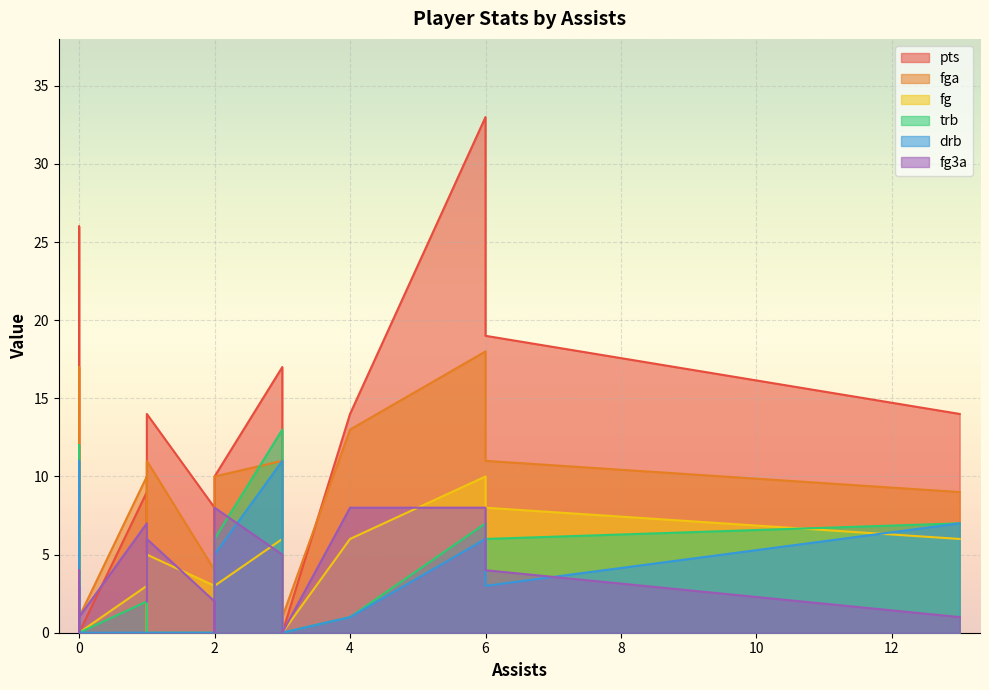

At how many categories does at least one series exceed 17?

3